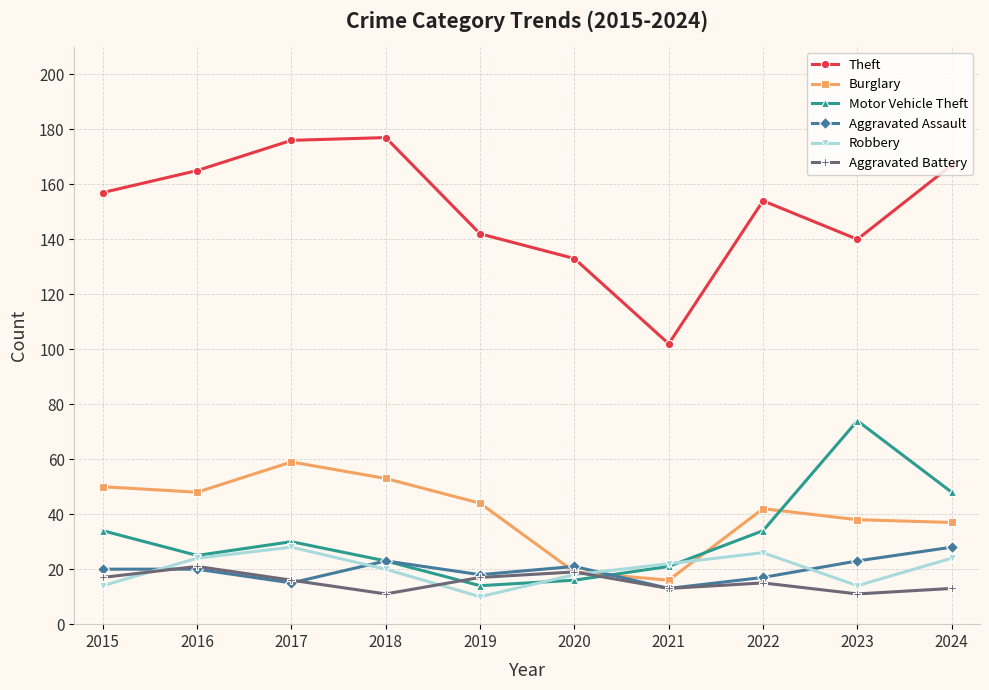

Does the chart display data point markers on the line(s)?

Yes